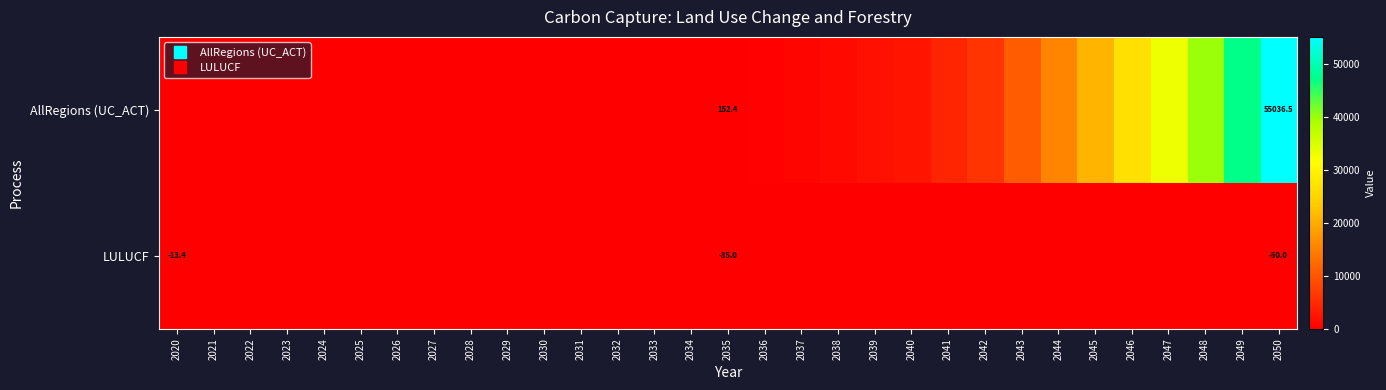

Is the value of LULUCF at 2049 greater than the value of AllRegions (UC_ACT) at 2045?

No